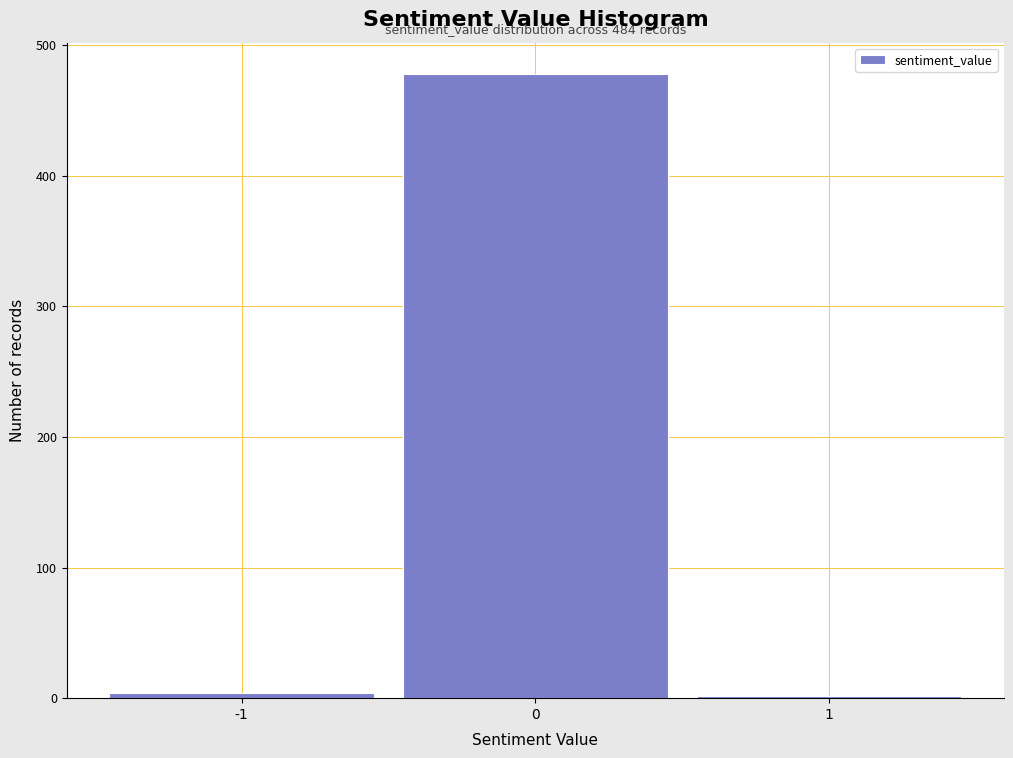

Over which range of the x-axis is the bar tallest?

-0.5 to 0.5